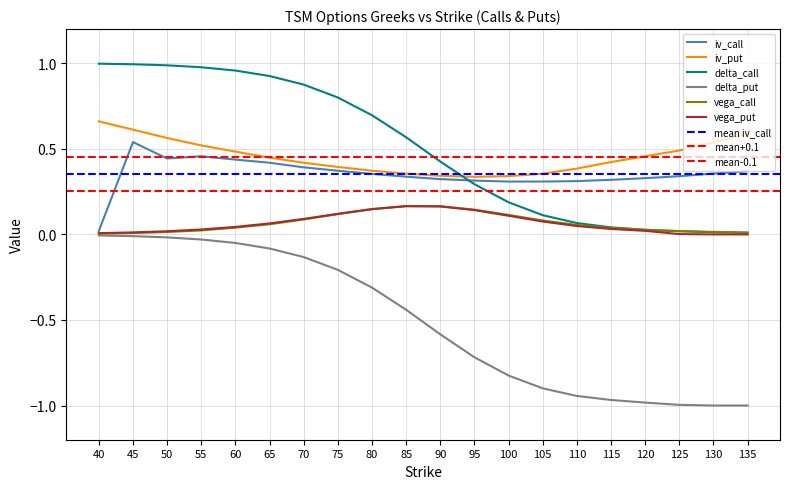

How many categories are shown in the chart?

20